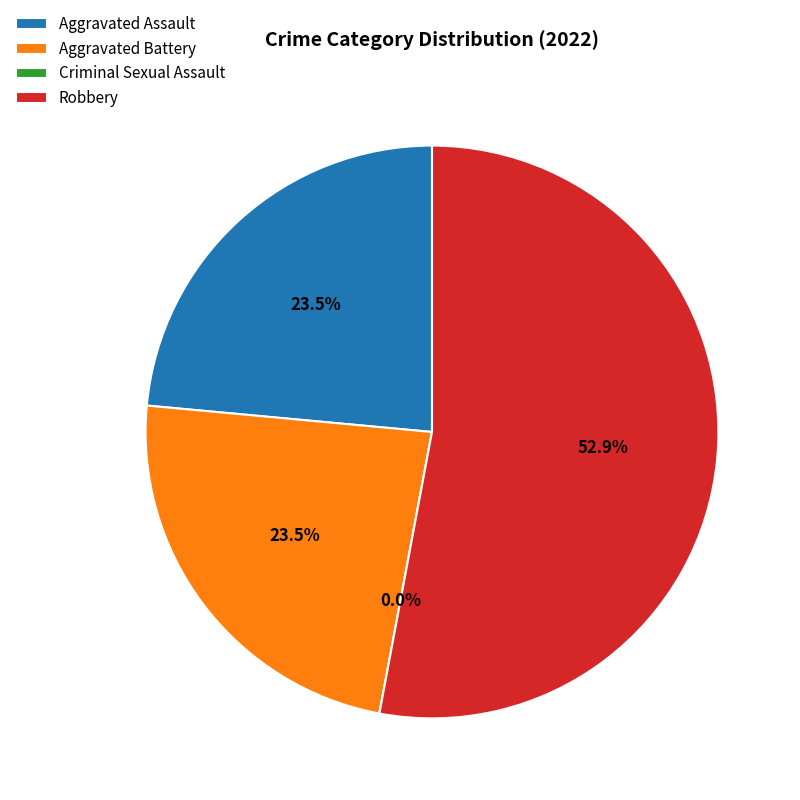

Which slice represents more than half of the pie?

Robbery